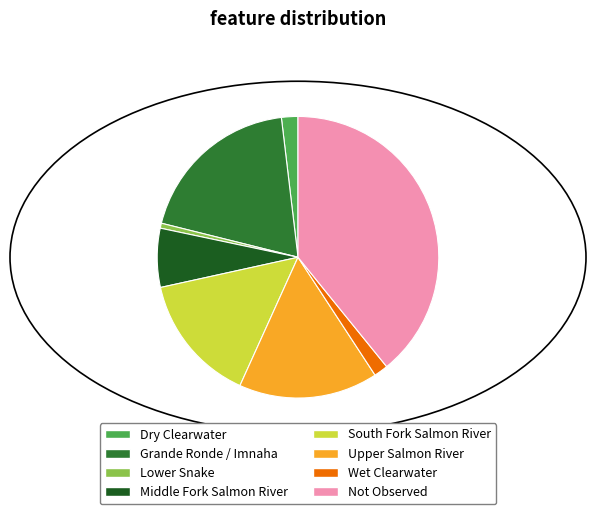

What is the smallest slice in the pie chart?

Lower Snake